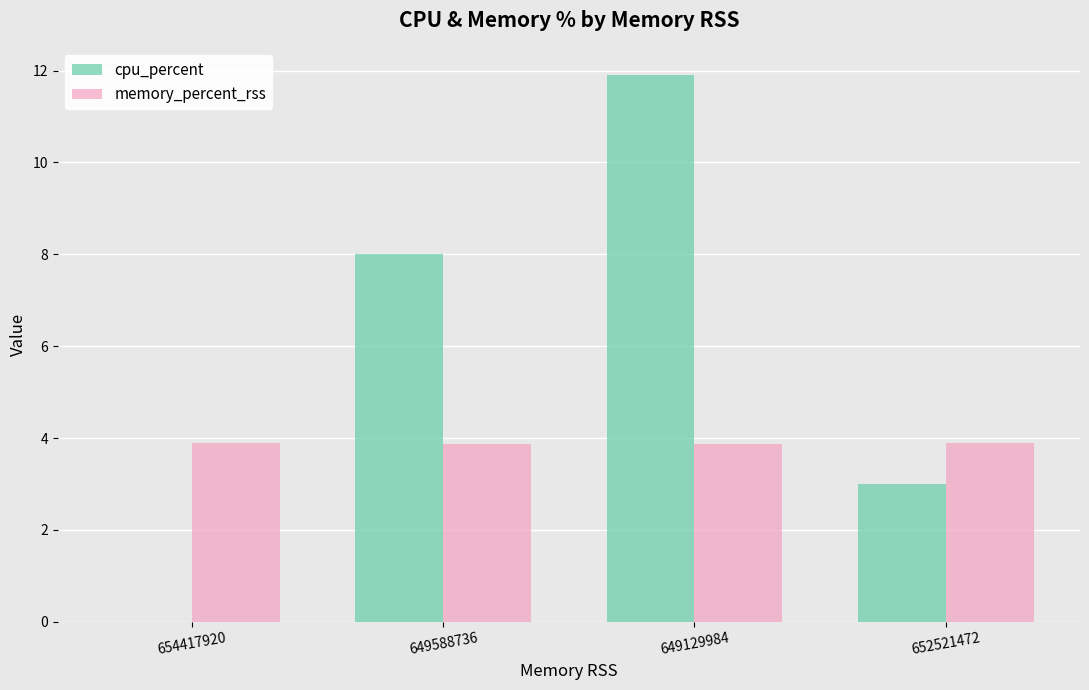

Which series has the largest range (max minus min)?

cpu_percent